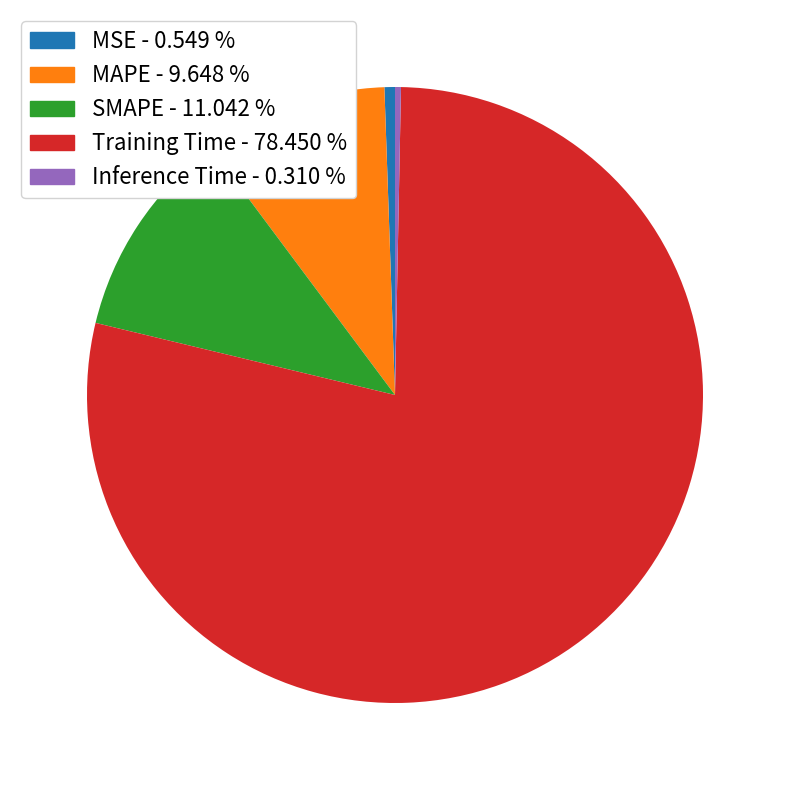

Do MSE and MAPE together represent more than half of the pie?

No